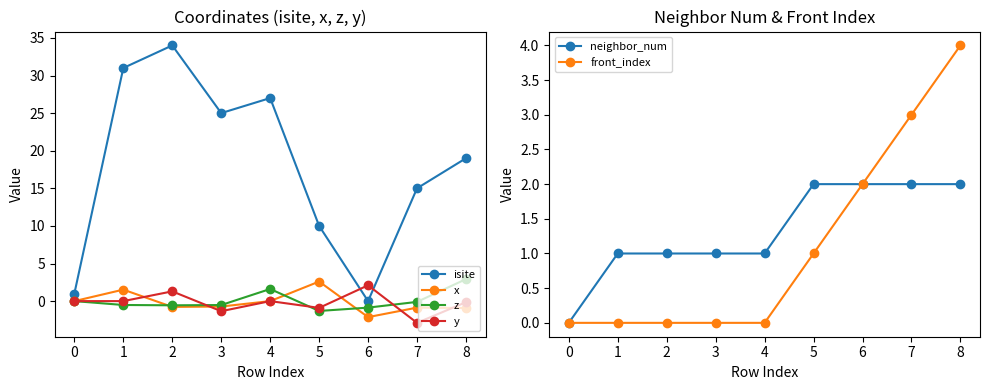

How many times do isite and front_index cross each other?

2